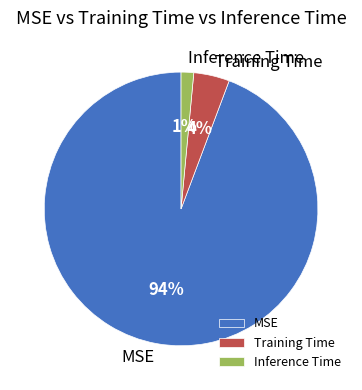

Do Training Time and MSE together represent more than half of the pie?

Yes